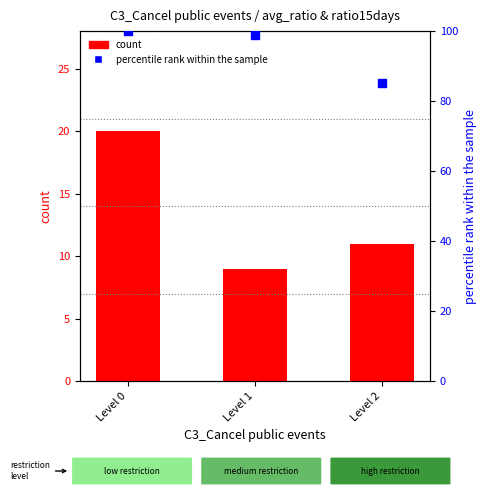

What is the total value across all series at Level 1?

107.9